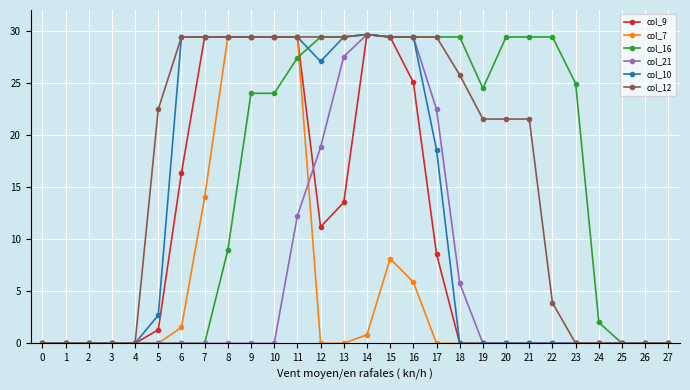

Reading right to left, what are all the values shown in this chart?

col_9: 27=0.0	26=0.0	25=0.0	24=0.0	23=0.0	22=0.0	21=0.0	20=0.0	19=0.0	18=0.0	17=8.6	16=25.1	15=29.4	14=29.6	13=13.5	12=11.2	11=29.4	10=29.4	9=29.4	8=29.4	7=29.4	6=16.4	5=1.3	4=0.0	3=0.0	2=0.0	1=0.0	0=0.0
col_7: 27=0.0	26=0.0	25=0.0	24=0.0	23=0.0	22=0.0	21=0.0	20=0.0	19=0.0	18=0.0	17=0.0	16=5.9	15=8.1	14=0.8	13=0.0	12=0.0	11=29.4	10=29.4	9=29.4	8=29.4	7=14.0	6=1.5	5=0.0	4=0.0	3=0.0	2=0.0	1=0.0	0=0.0
col_16: 27=0.0	26=0.0	25=0.0	24=2.0	23=24.9	22=29.4	21=29.4	20=29.4	19=24.5	18=29.4	17=29.4	16=29.4	15=29.4	14=29.6	13=29.4	12=29.4	11=27.4	10=24.0	9=24.0	8=8.9	7=0.0	6=0.0	5=0.0	4=0.0	3=0.0	2=0.0	1=0.0	0=0.0
col_21: 27=0.0	26=0.0	25=0.0	24=0.0	23=0.0	22=0.0	21=0.0	20=0.0	19=0.0	18=5.8	17=22.5	16=29.4	15=29.4	14=29.6	13=27.5	12=18.8	11=12.2	10=0.0	9=0.0	8=0.0	7=0.0	6=0.0	5=0.0	4=0.0	3=0.0	2=0.0	1=0.0	0=0.0
col_10: 27=0.0	26=0.0	25=0.0	24=0.0	23=0.0	22=0.0	21=0.0	20=0.0	19=0.0	18=0.0	17=18.6	16=29.4	15=29.4	14=29.6	13=29.4	12=27.1	11=29.4	10=29.4	9=29.4	8=29.4	7=29.4	6=29.4	5=2.7	4=0.0	3=0.0	2=0.0	1=0.0	0=0.0
col_12: 27=0.0	26=0.0	25=0.0	24=0.0	23=0.0	22=3.9	21=21.5	20=21.5	19=21.5	18=25.8	17=29.4	16=29.4	15=29.4	14=29.6	13=29.4	12=29.4	11=29.4	10=29.4	9=29.4	8=29.4	7=29.4	6=29.4	5=22.5	4=0.0	3=0.0	2=0.0	1=0.0	0=0.0